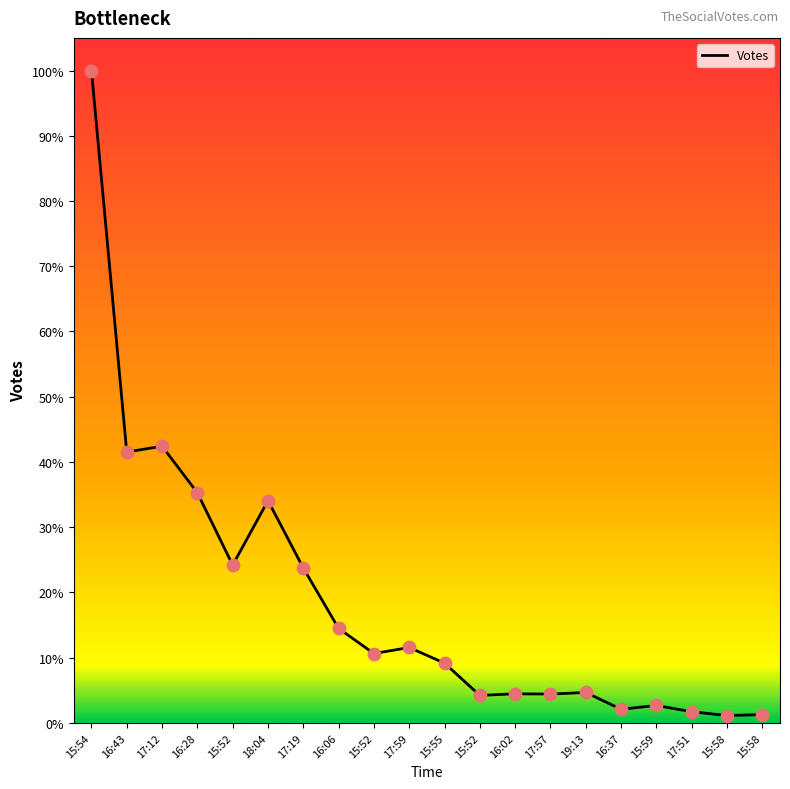

Between 16:37 and 16:43, which is larger?

16:43